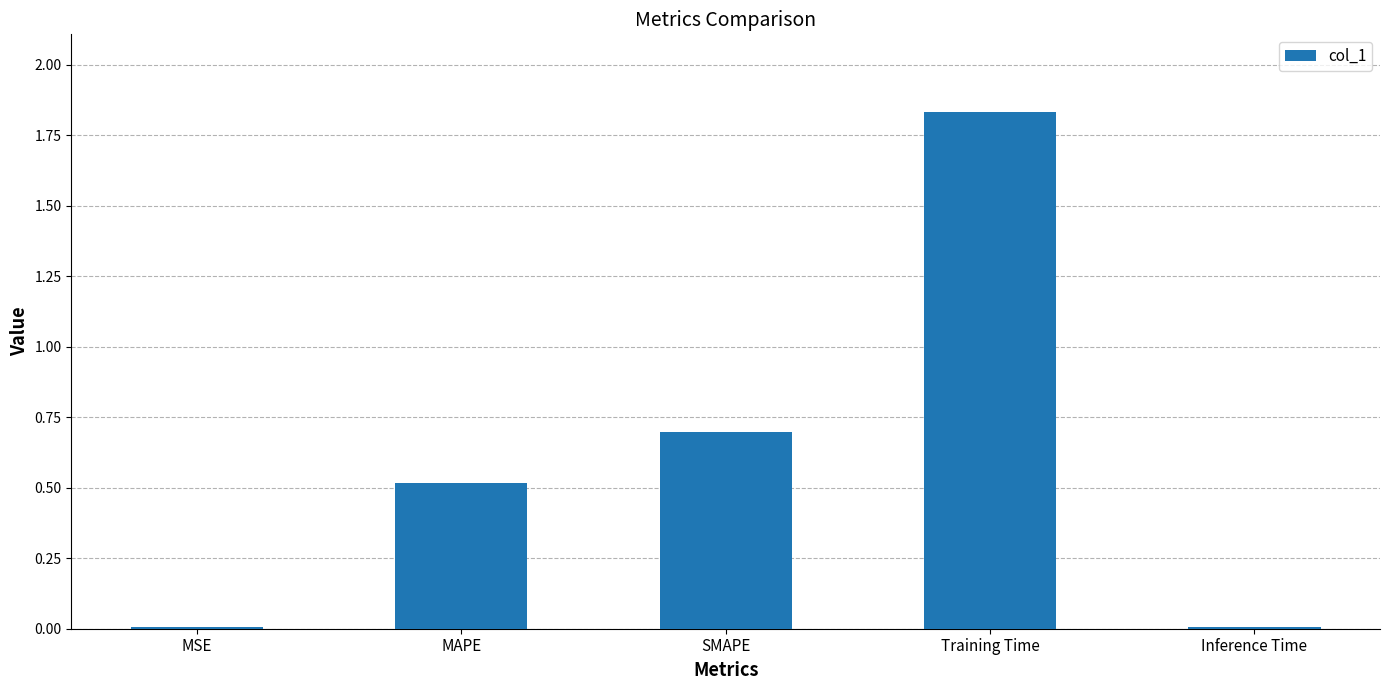

Read the value at SMAPE.

0.7